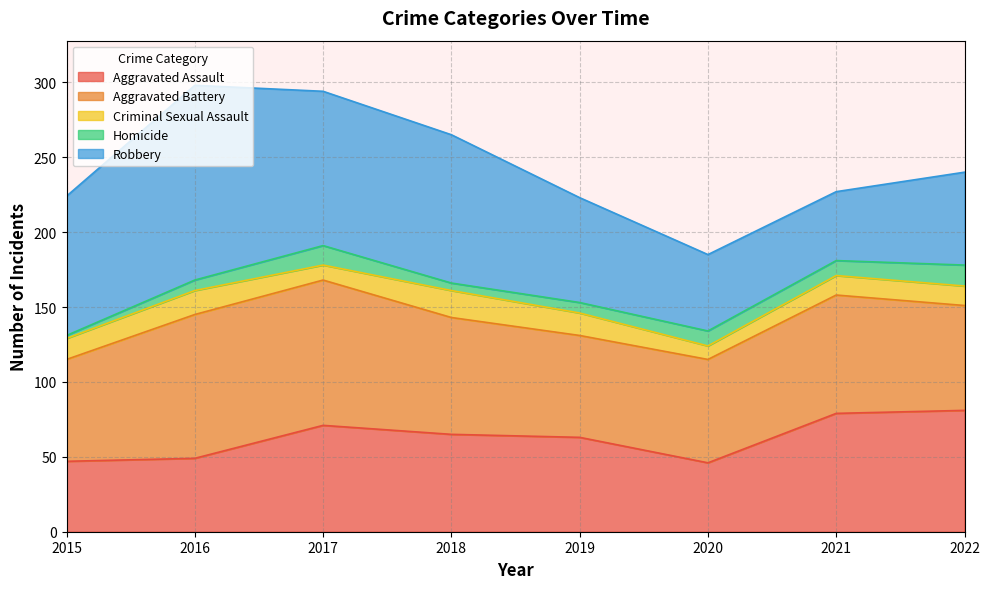

The value of Aggravated Battery at 2018 is 78. True or false?

True